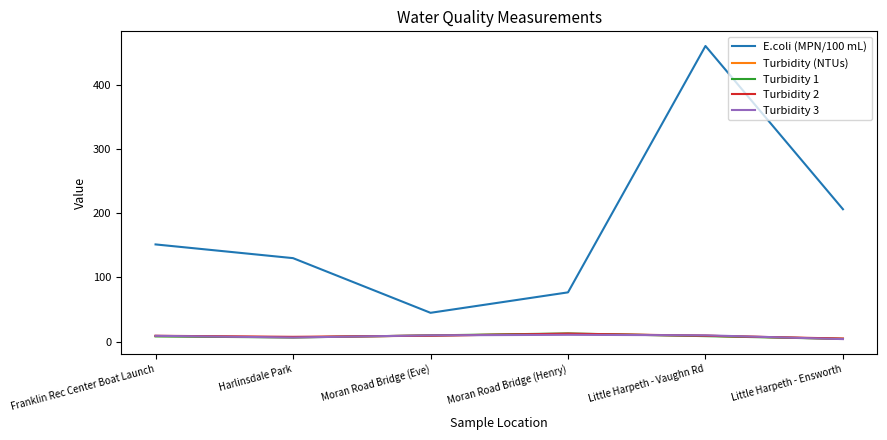

What value does the Turbidity 3 series have at Harlinsdale Park?

6.3